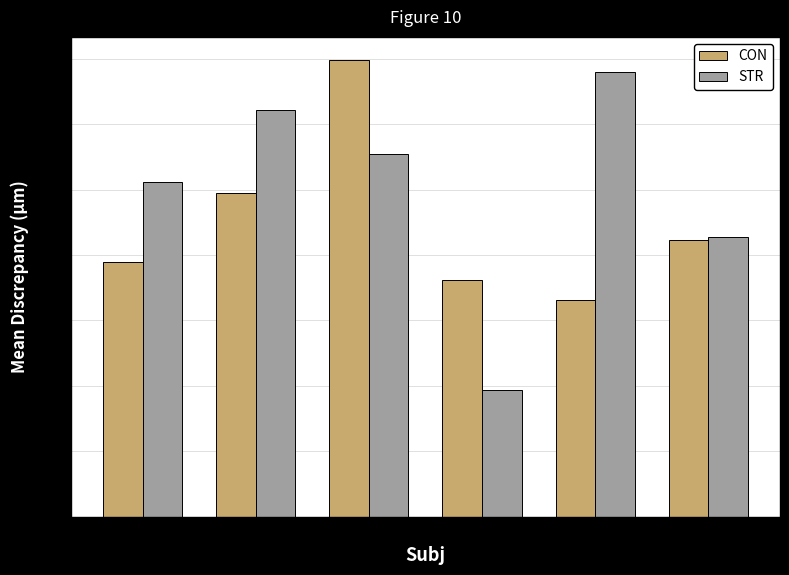

List the series in order of their peak value, lowest first.

STR, CON